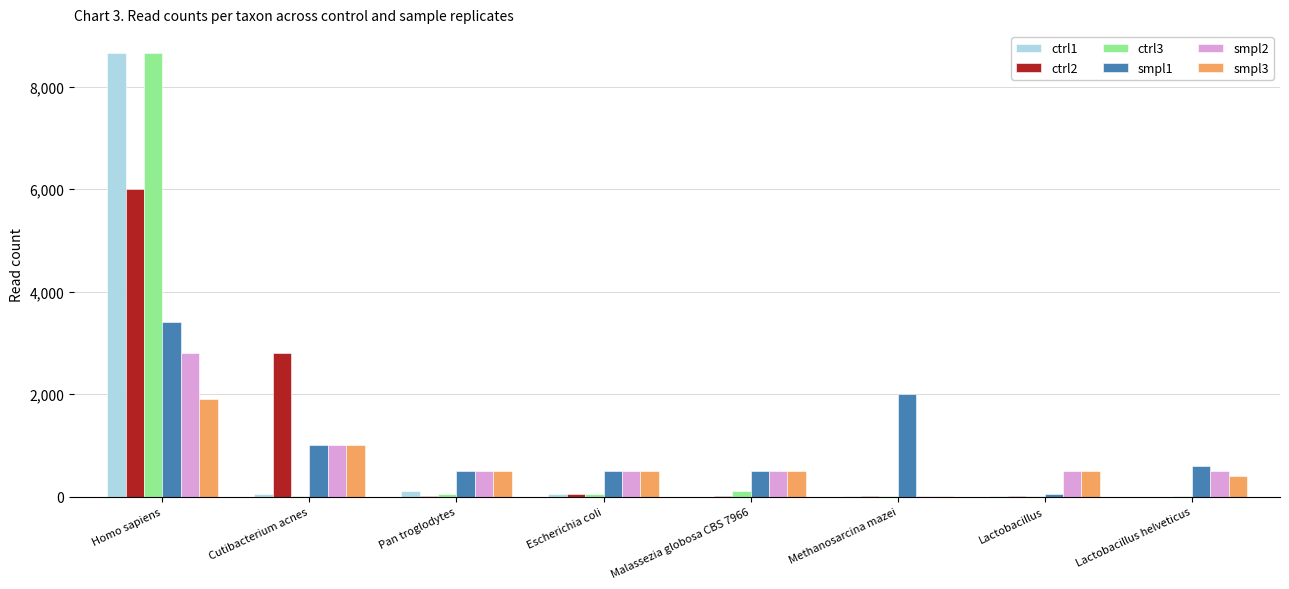

Is the value of smpl2 at Methanosarcina mazei greater than the value of smpl3 at Lactobacillus helveticus?

No